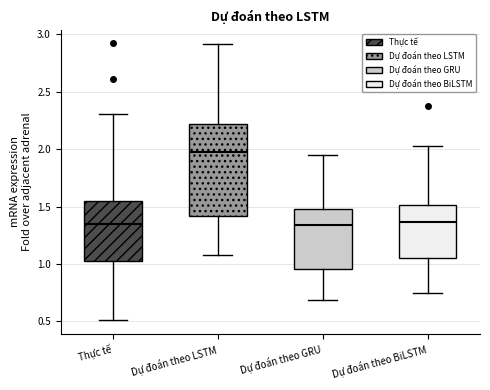

Reading left to right, read every box against the y-axis: the position of its median line, the range the box covers, and the ends of its whiskers. The values are not printed on the chart, so give them approximately, as read against the axis.

Thực tế: median 1.35, box 1.05 to 1.55, whiskers 0.50 to 2.30
Dự đoán theo LSTM: median 2.00, box 1.40 to 2.20, whiskers 1.10 to 2.90
Dự đoán theo GRU: median 1.35, box 0.95 to 1.50, whiskers 0.70 to 1.95
Dự đoán theo BiLSTM: median 1.35, box 1.05 to 1.50, whiskers 0.75 to 2.00